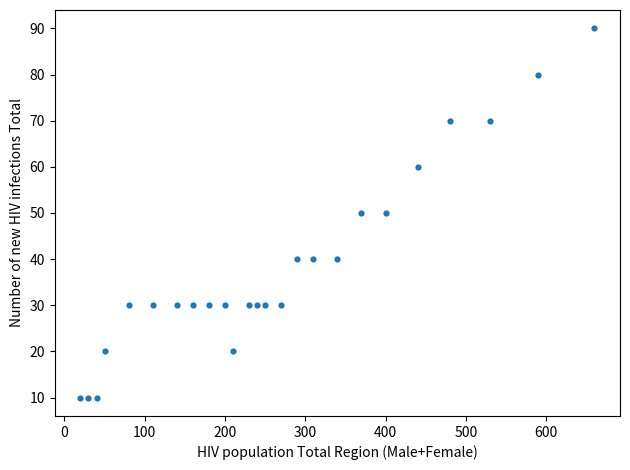

What is the range of X values (max minus min)?

640